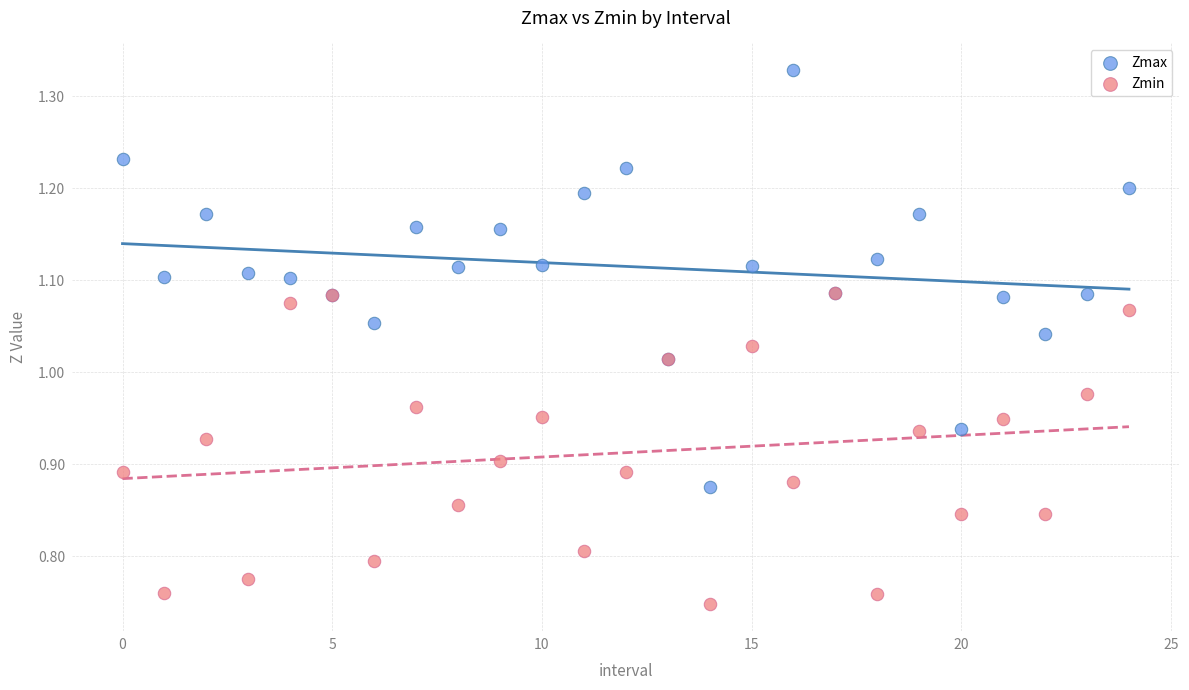

Which series reaches the maximum Y coordinate?

Zmax